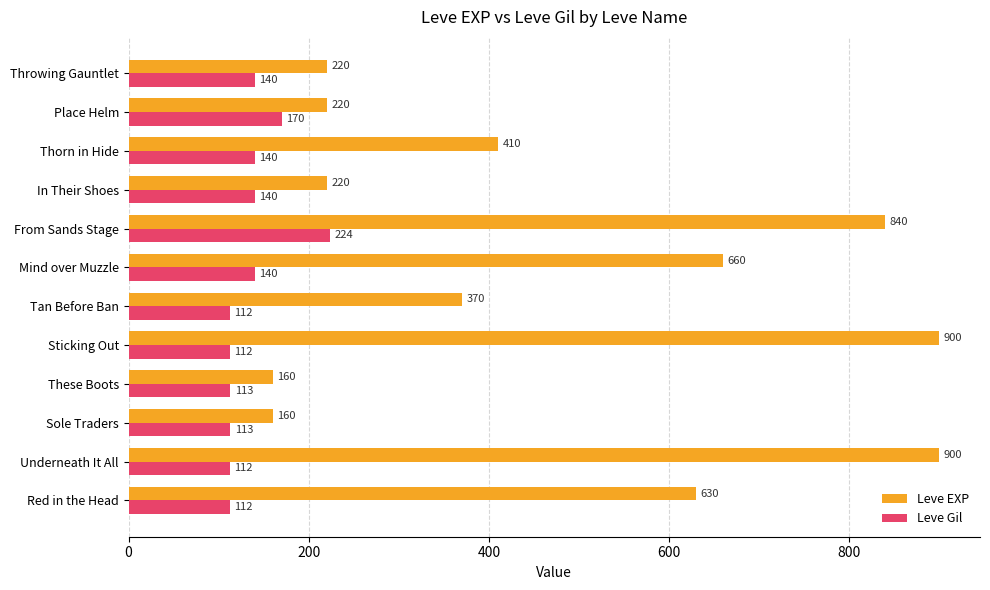

List the series in order of their overall mean, highest first.

Leve EXP, Leve Gil